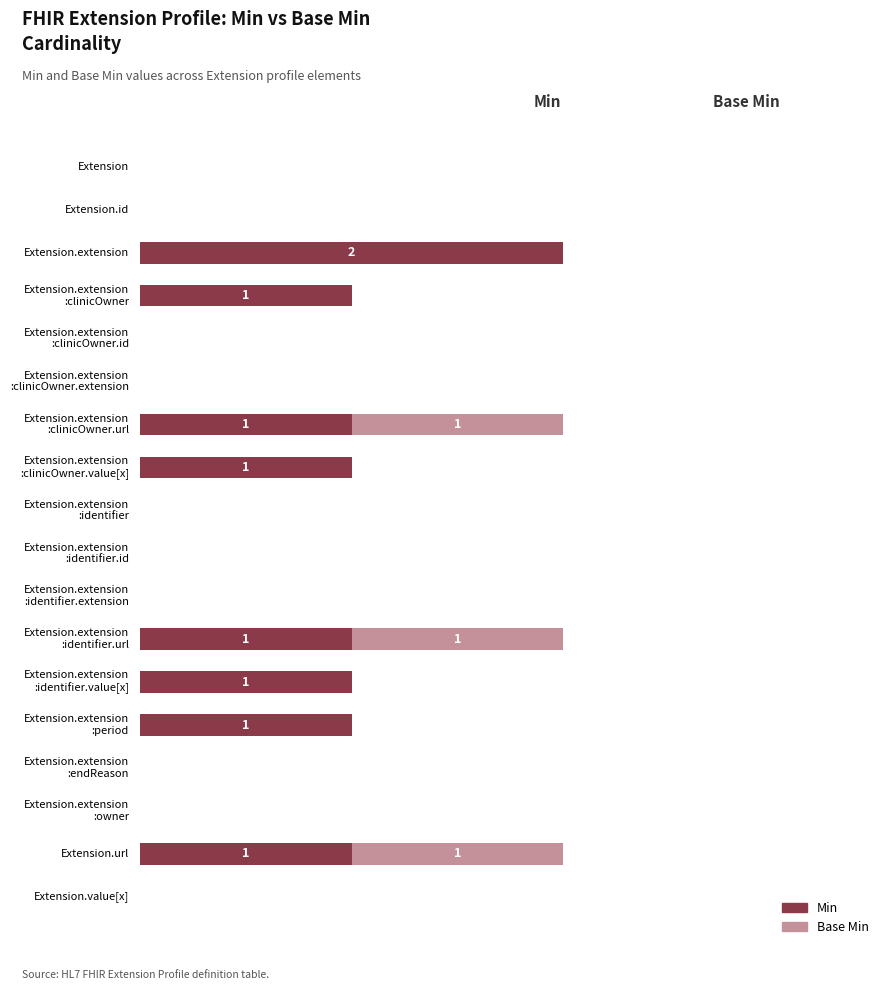

Count the Min values in the range 0 to 1.

17